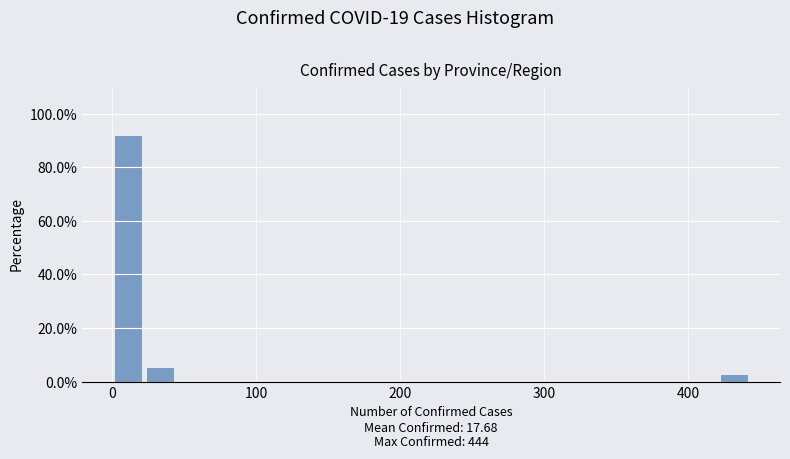

Read against the x-axis, roughly where is the centre of the tallest bar?

10